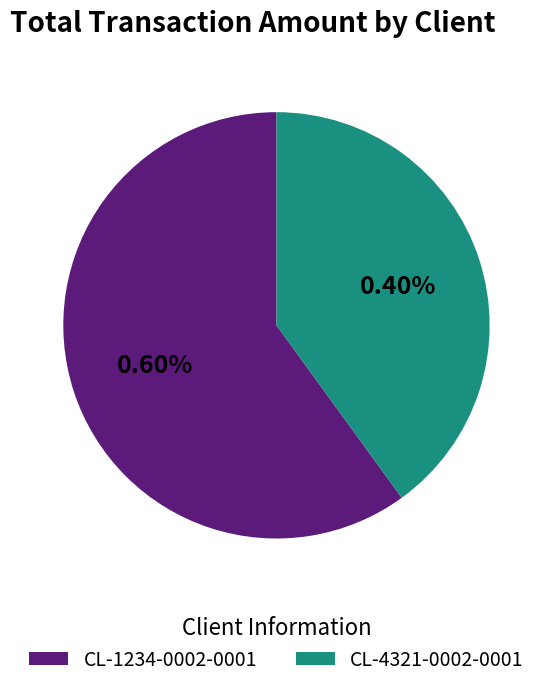

To the nearest percent, what portion does CL-4321-0002-0001 represent?

40%